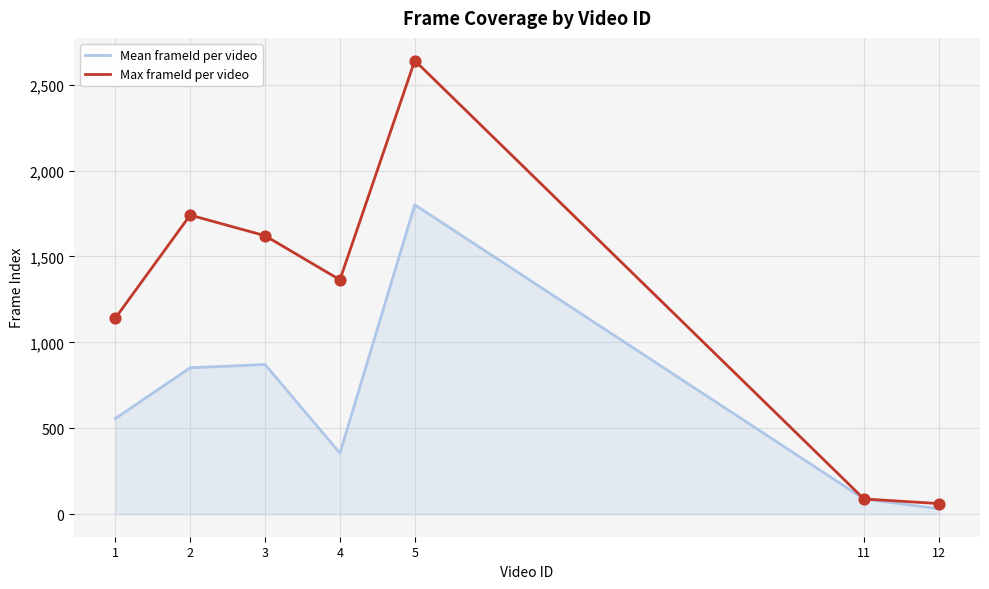

Which series has the largest total across all categories?

Max frameId per video